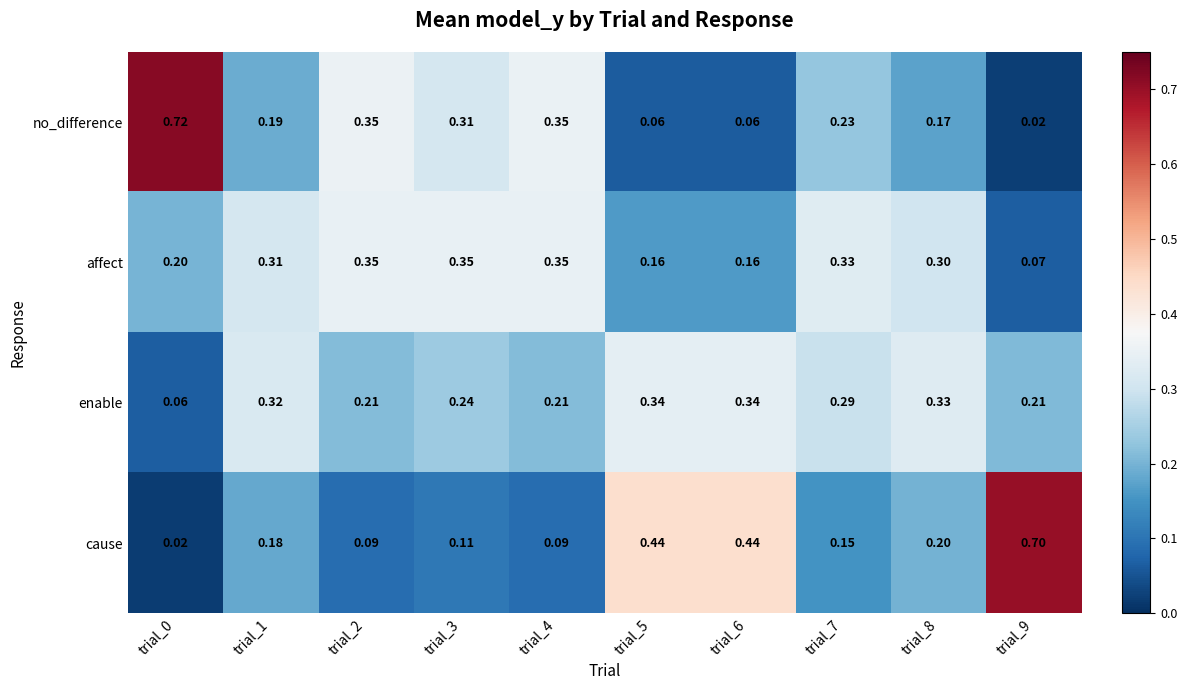

Which series changed the most between trial_6 and trial_9?

cause